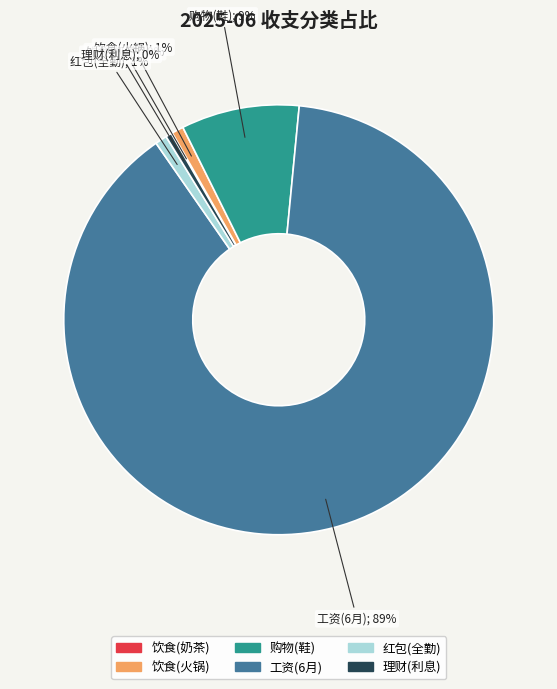

To the nearest percent, what percentage of the pie is 红包(全勤)?

1%